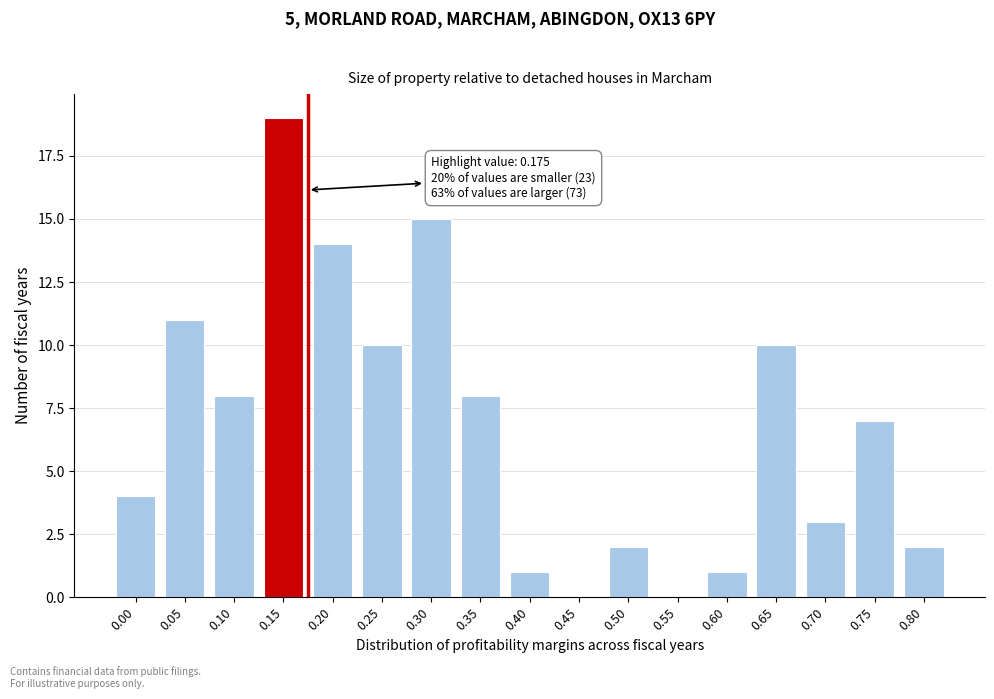

Reading left to right, transcribe all the data shown in this chart.

0.00=4	0.05=11	0.10=8	0.15=19	0.20=14	0.25=10	0.30=15	0.35=8	0.40=1	0.45=0	0.50=2	0.55=0	0.60=1	0.65=10	0.70=3	0.75=7	0.80=2